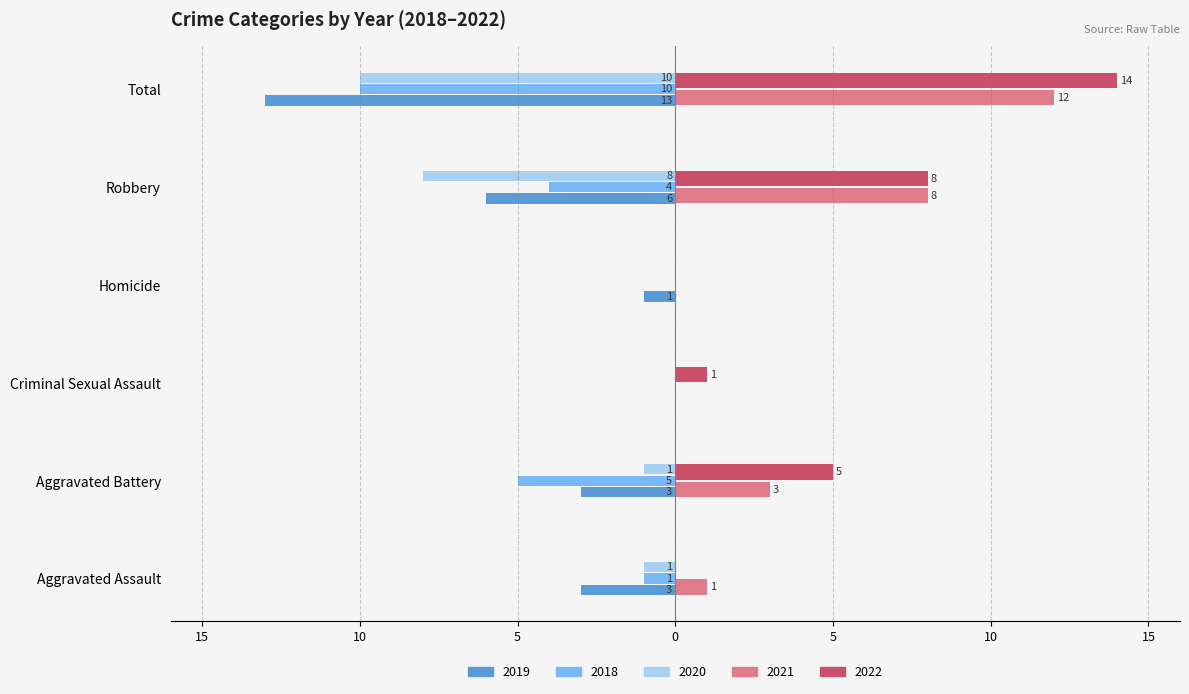

What are all the series names shown in the legend?

2019, 2018, 2020, 2021, 2022